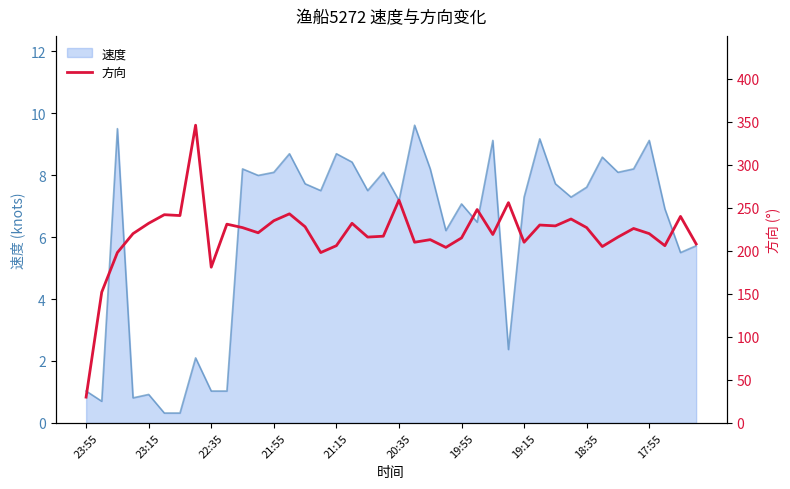

How many data points are above 221?

19